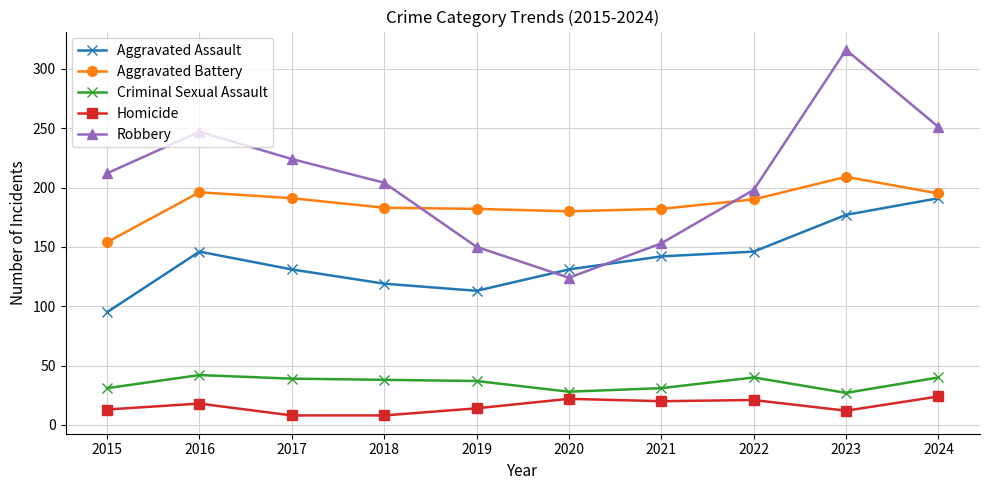

How many data points in Homicide are less than 18?

5